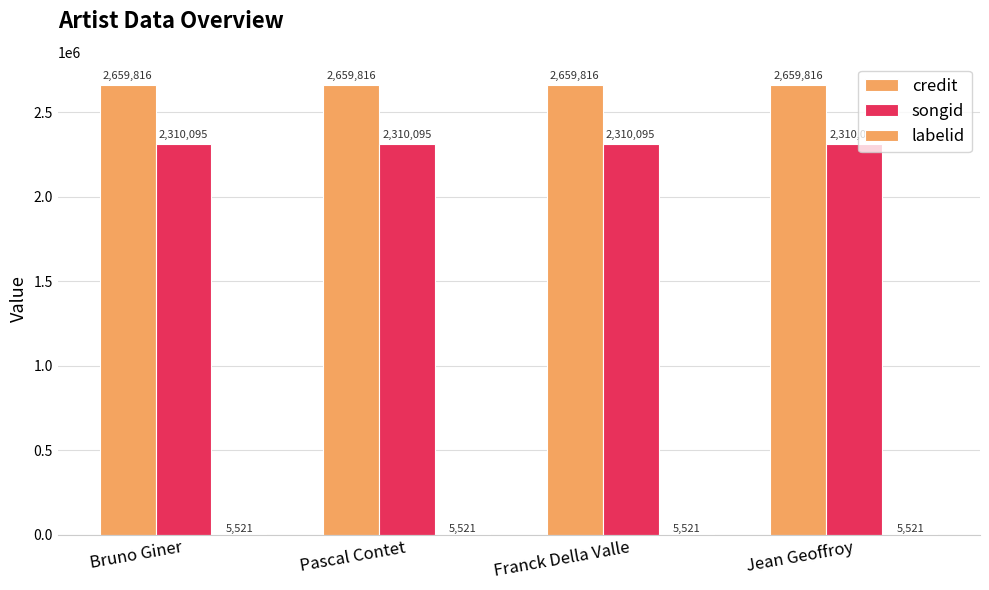

Between Bruno Giner and Jean Geoffroy, which series saw the biggest shift?

credit